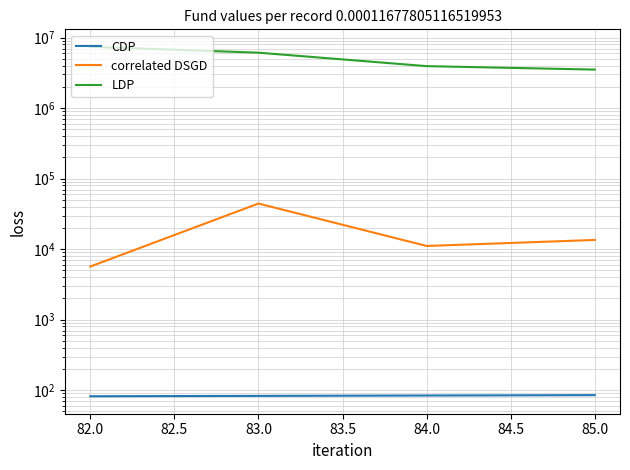

Is the value of CDP at 83.0 greater than the value of LDP at 84.0?

No